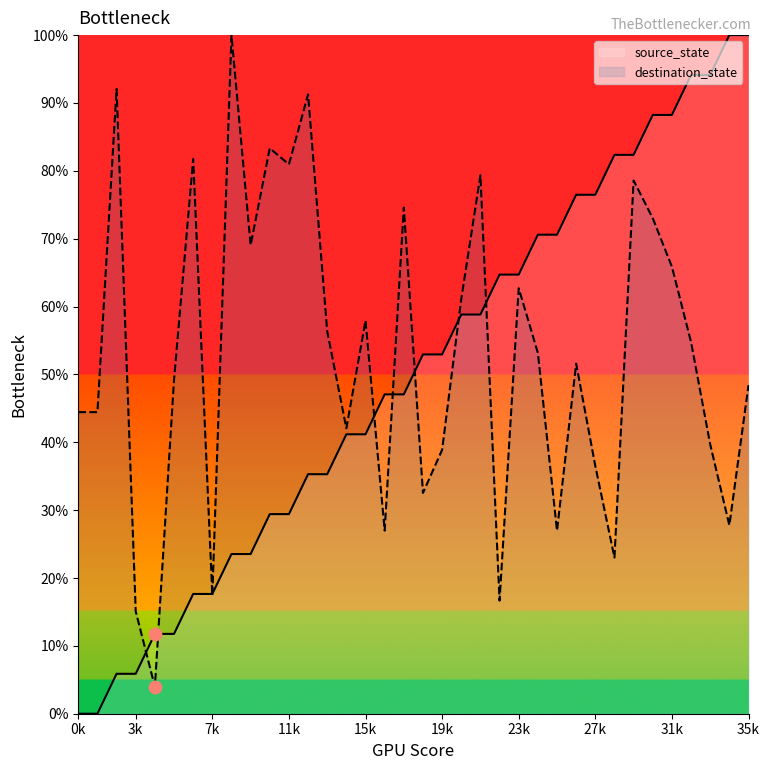

Which series contains the highest Y value?

source_state